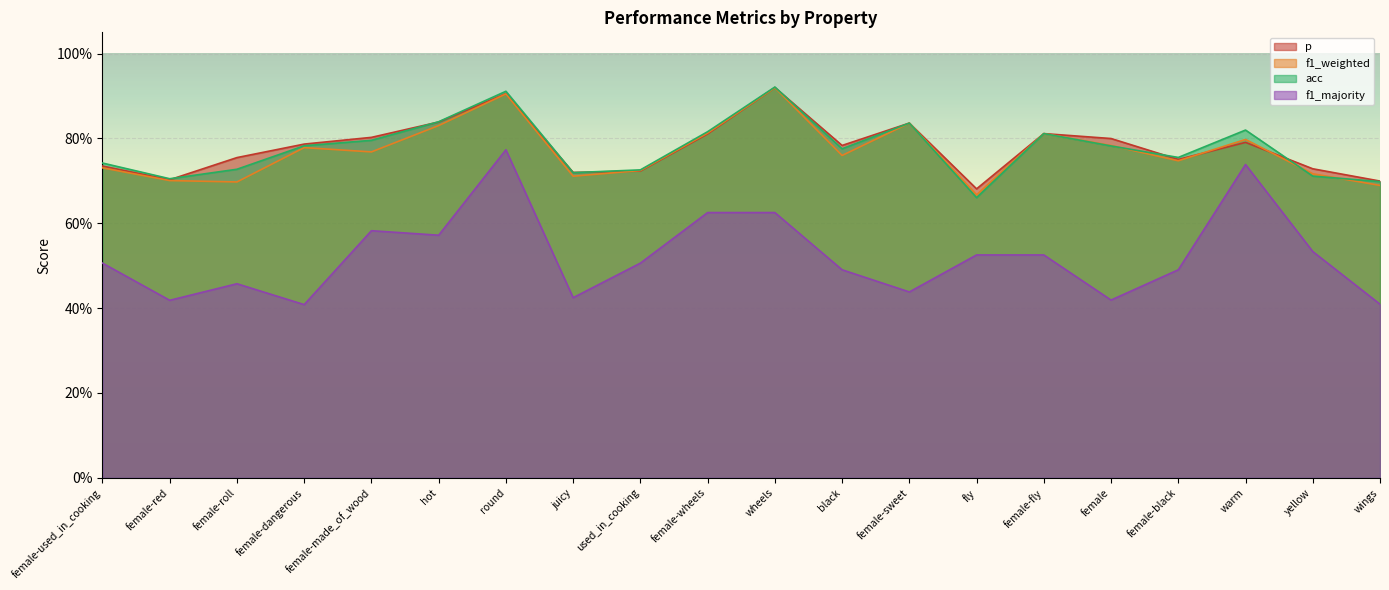

True or false: acc has a value of 0.8 at female-fly.

True